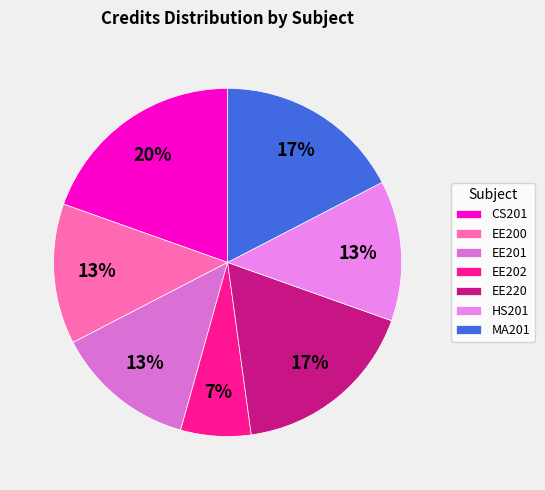

Does any single category account for the majority?

No